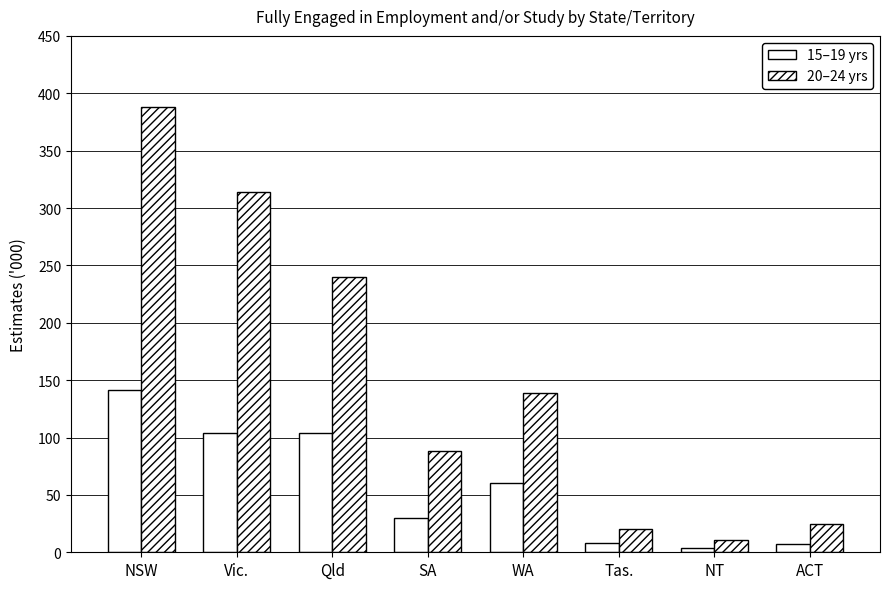

True or false: Fully engaged (15-19 yrs) has a value of 142.9 at Vic..

False